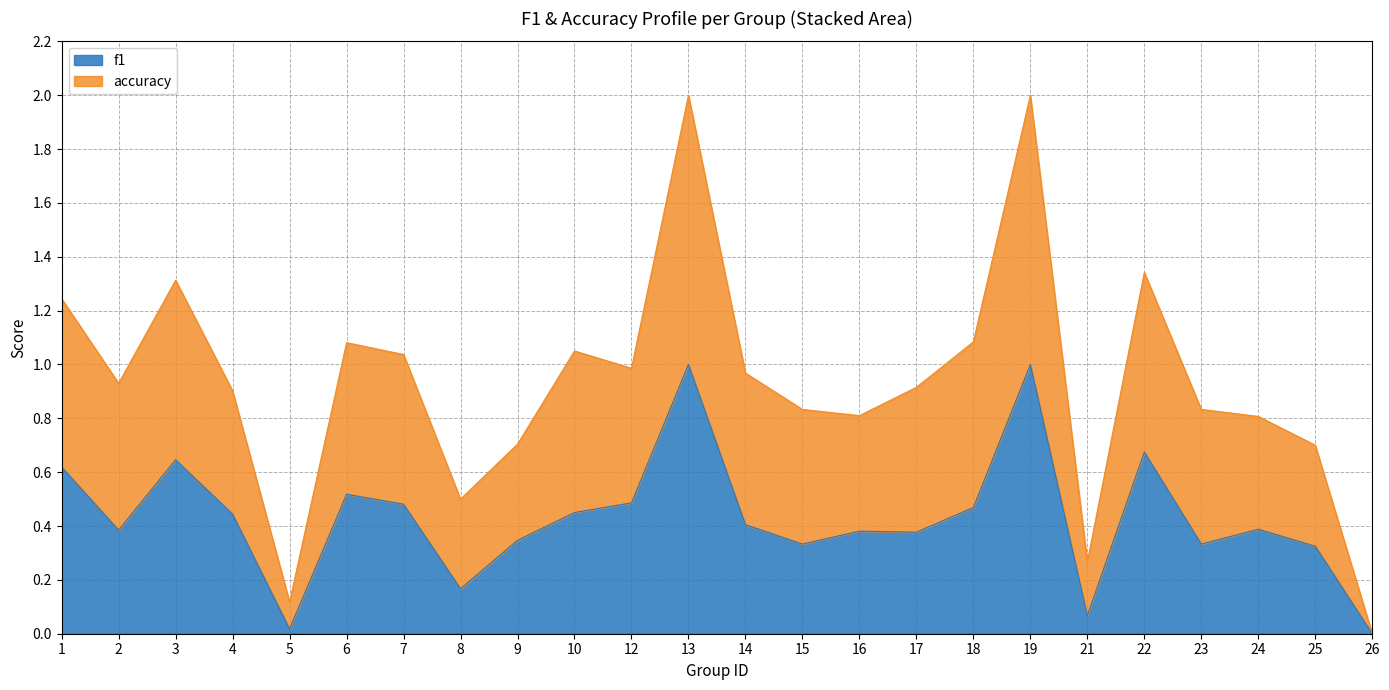

Between 9 and 15, which series saw the biggest shift?

accuracy